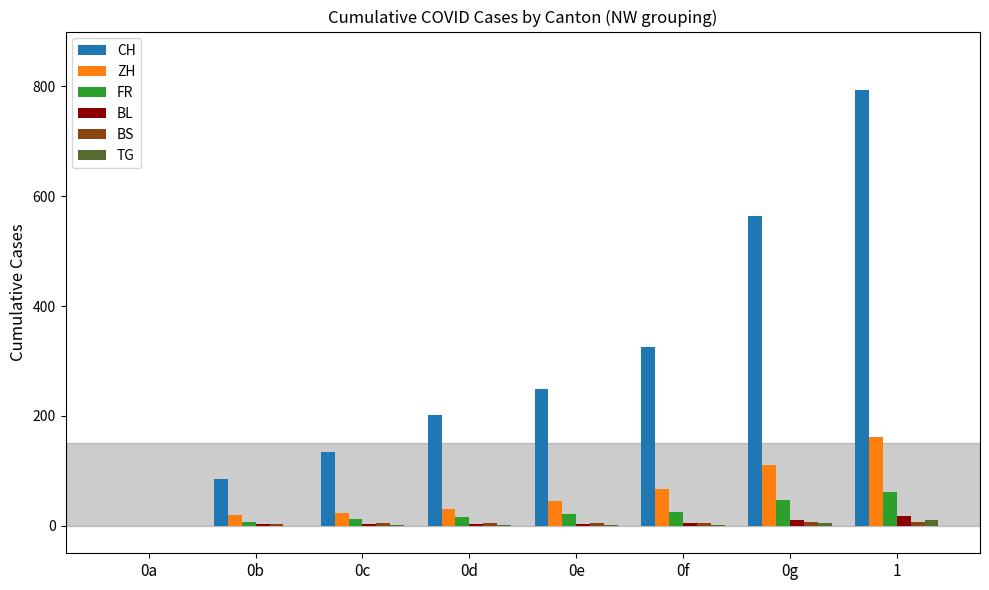

The ZH series shows 30 at 0d. True or false?

True